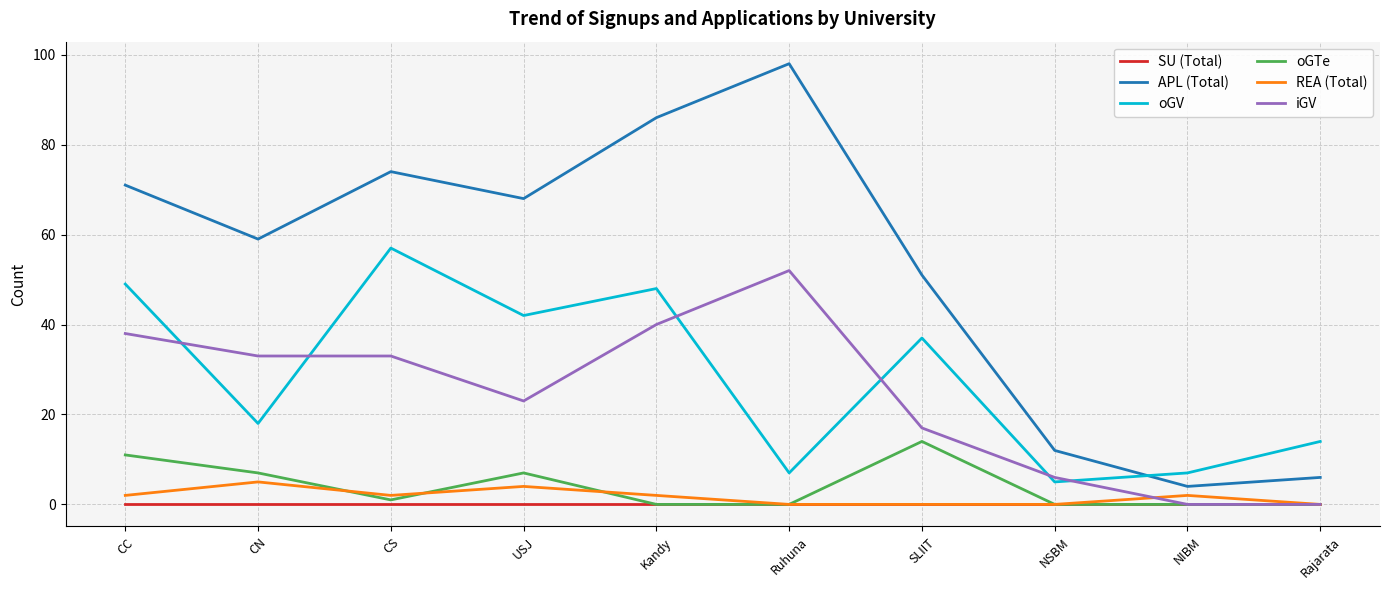

What is the total value across all series at USJ?

144